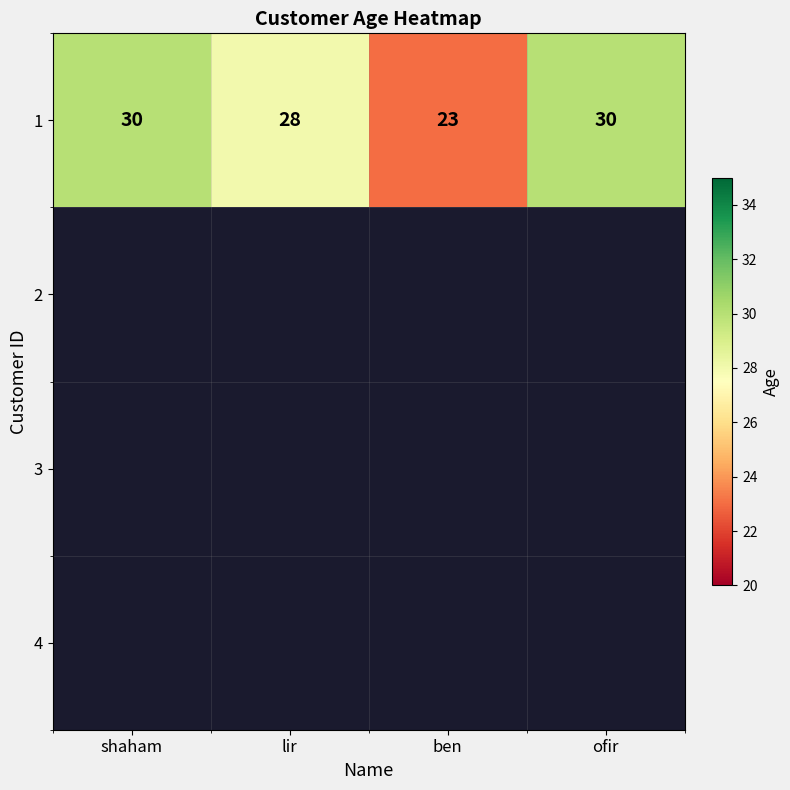

Rank the categories by value from lowest to highest.

ben, lir, shaham, ofir